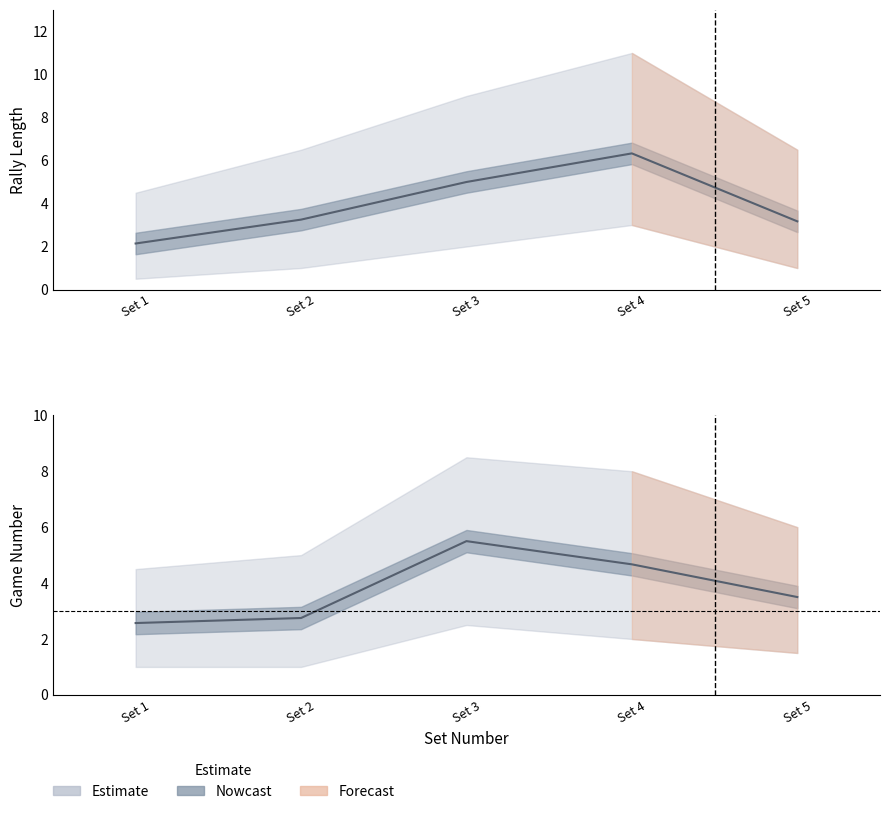

In avg_rally_length, how many points are higher than both neighbors (excluding endpoints)?

1